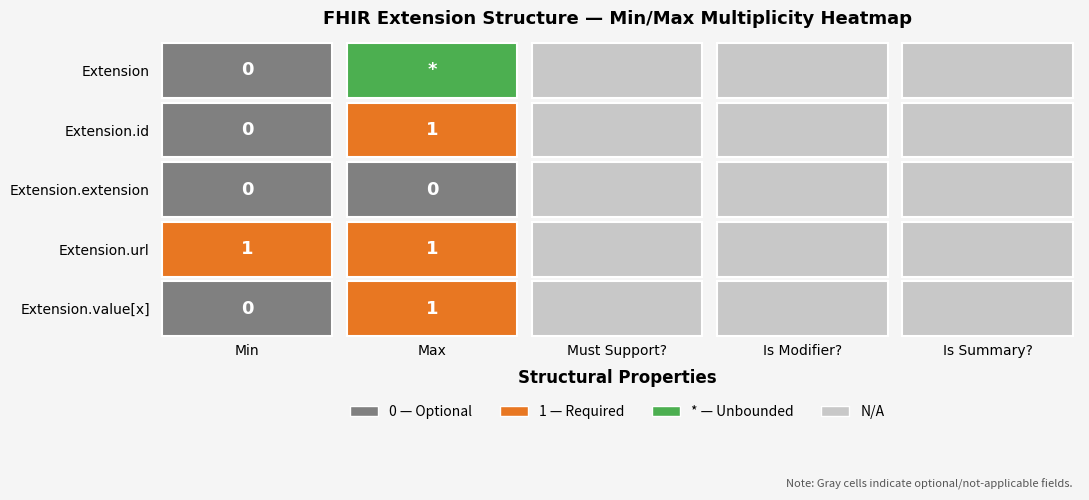

Which has a higher value, 2 or 0?

2